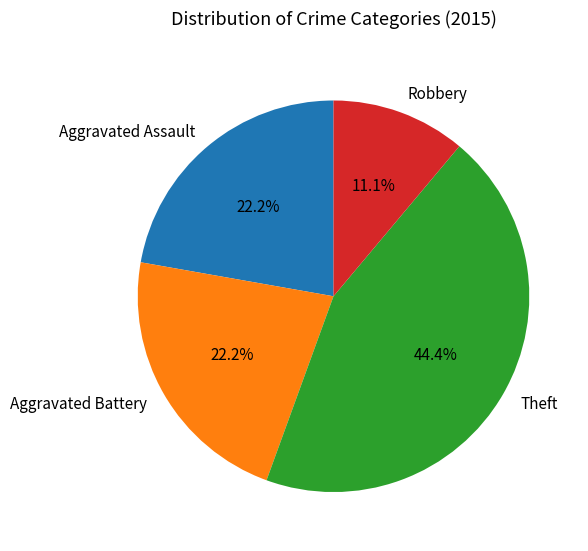

Count the number of slices in the pie.

4